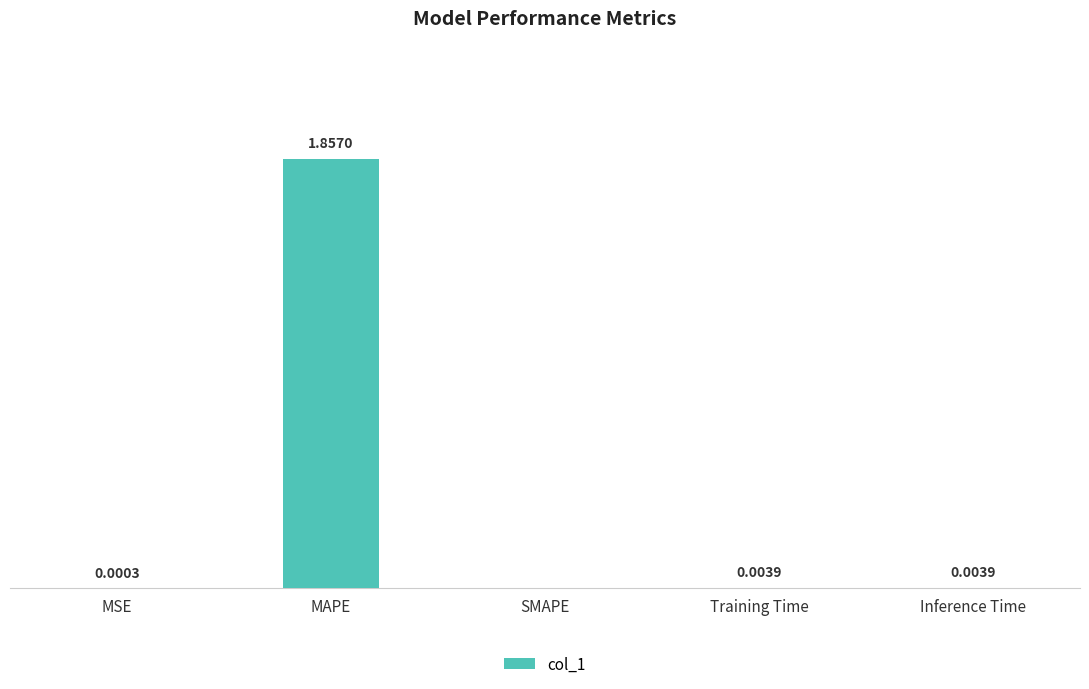

Which label corresponds to the largest value in the chart?

MAPE